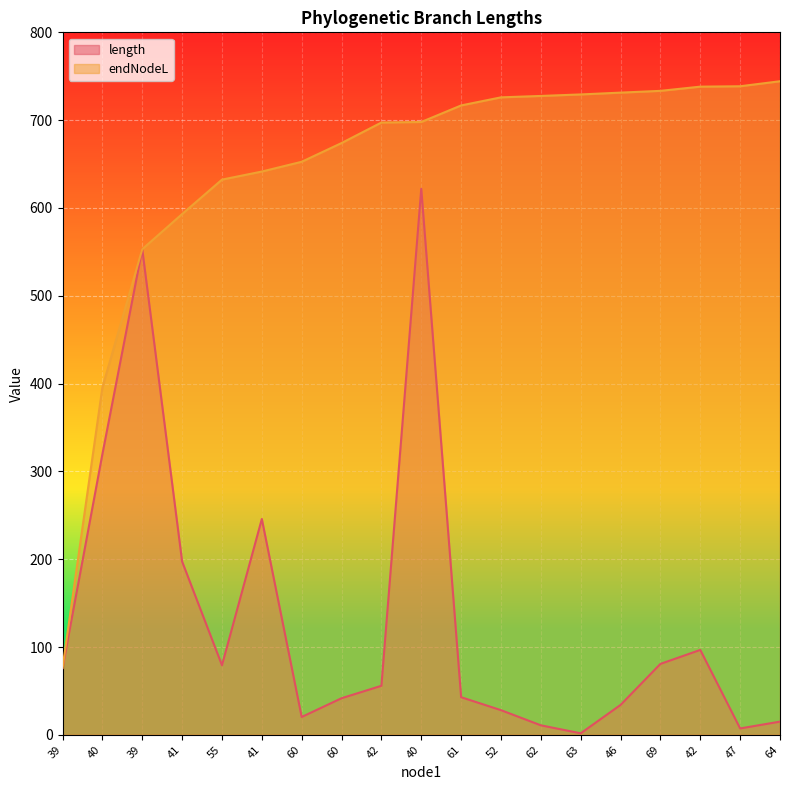

True or false: length and endNodeL cross at least once.

False